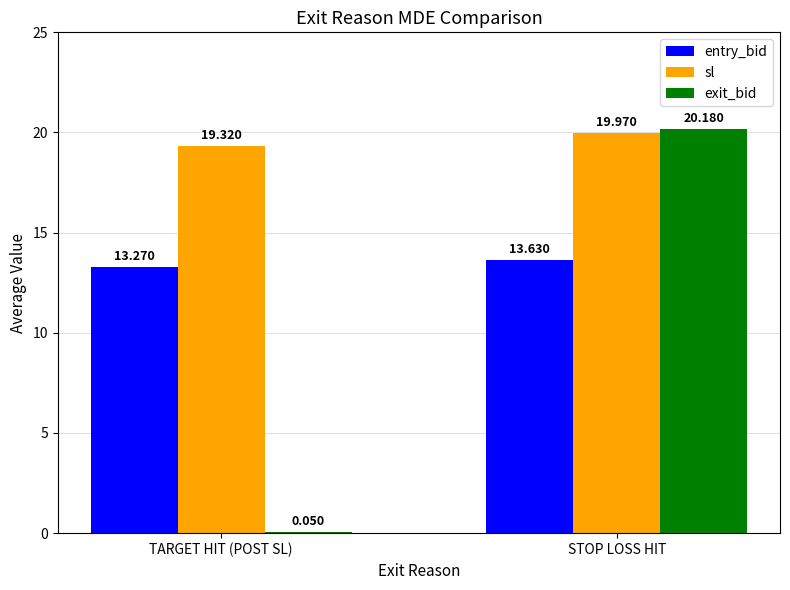

Which series changed the most between TARGET HIT (POST SL) and STOP LOSS HIT?

exit_bid